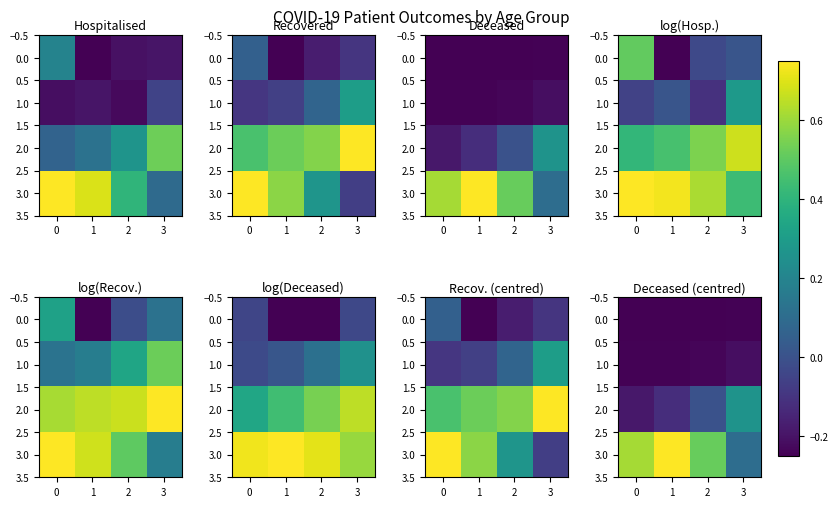

At 3, list the series in order from smallest to largest.

0.0, 1.0, 3.0, 2.0